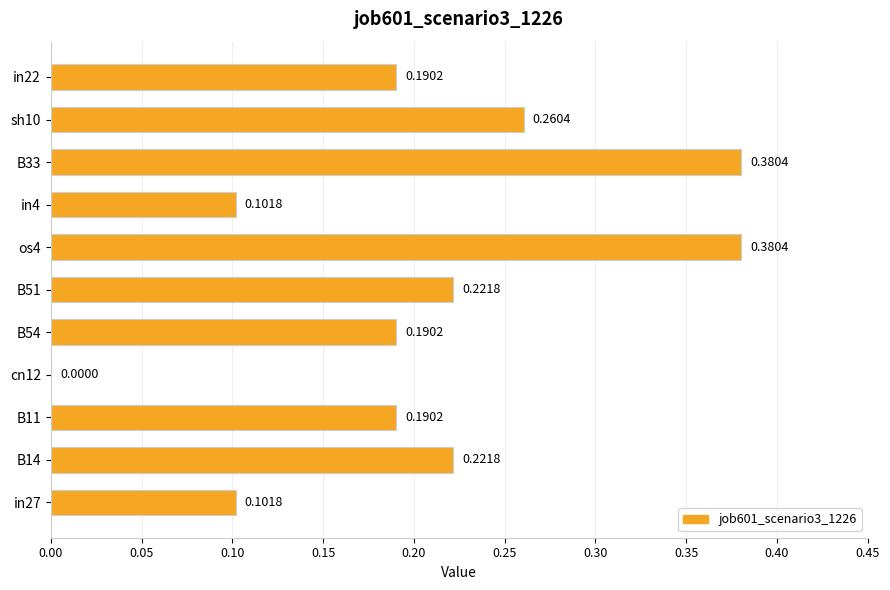

Between sh10 and B51, which is larger?

sh10